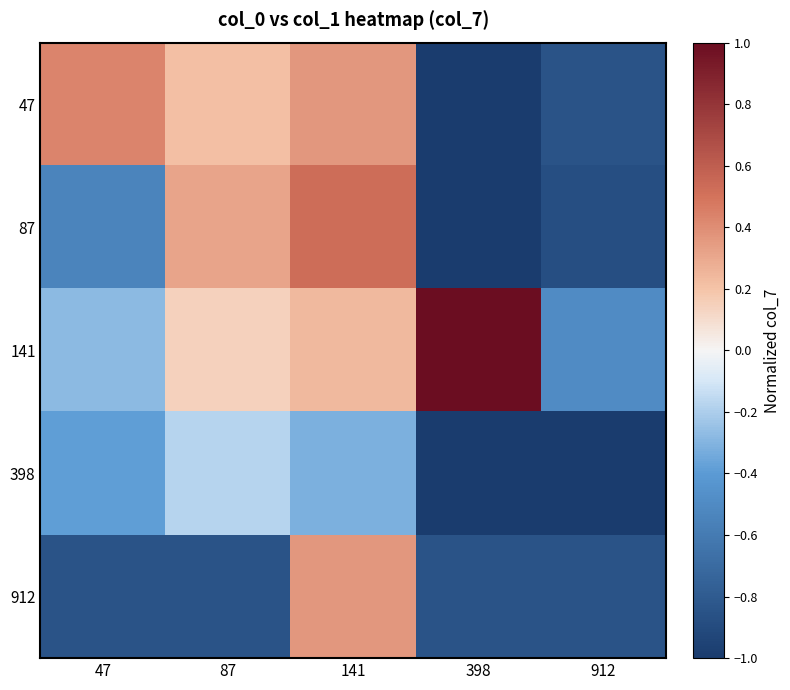

Reading right to left, list all the values displayed in this chart.

47: 912=-0.8	398=-1.0	141=0.4	87=0.2	47=0.4
87: 912=-0.9	398=-1.0	141=0.5	87=0.3	47=-0.5
141: 912=-0.5	398=1.0	141=0.2	87=0.1	47=-0.3
398: 912=-1.0	398=-1.0	141=-0.3	87=-0.2	47=-0.4
912: 912=-0.8	398=-0.8	141=0.4	87=-0.8	47=-0.8